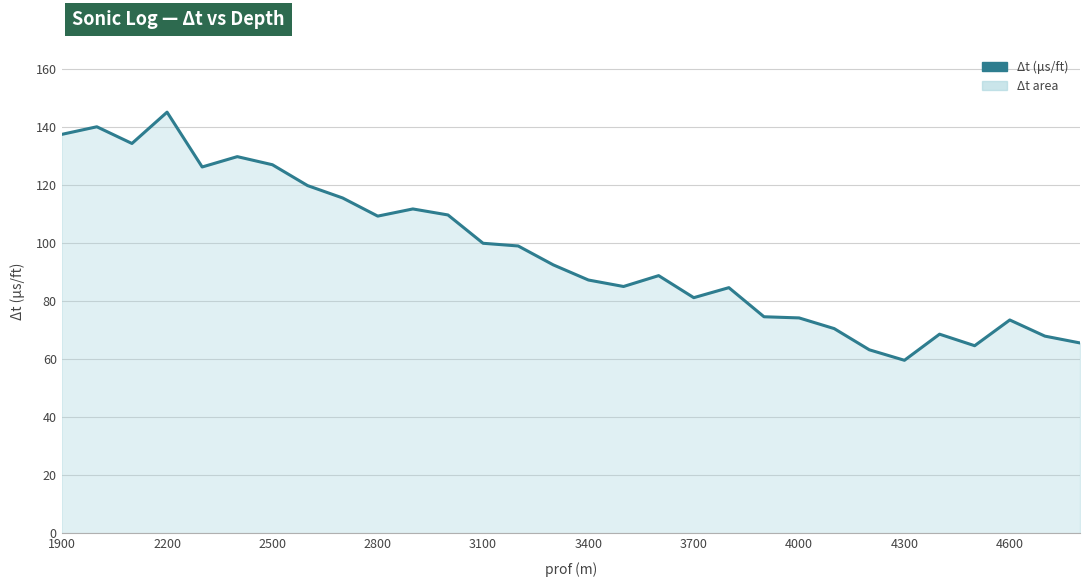

What is the smallest value displayed?

59.6